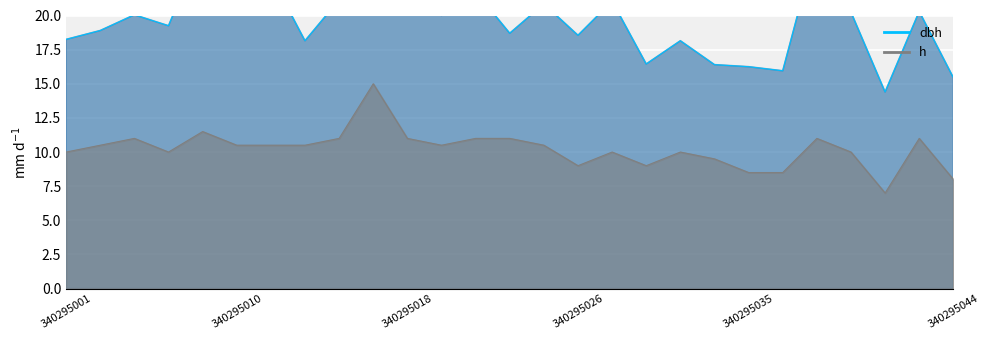

What is the value of the h point at the 4th from the left?

10.0